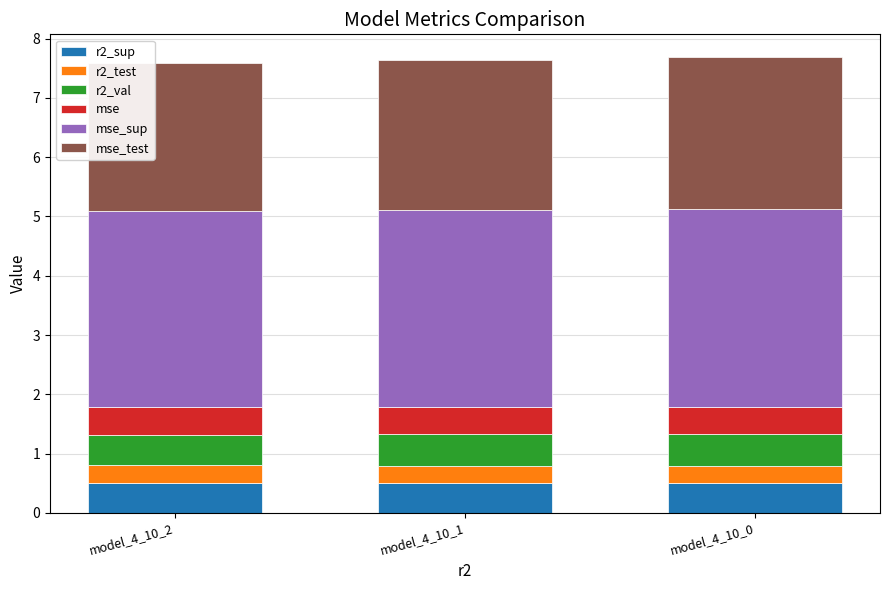

What is the average value of the r2_sup series?

0.5